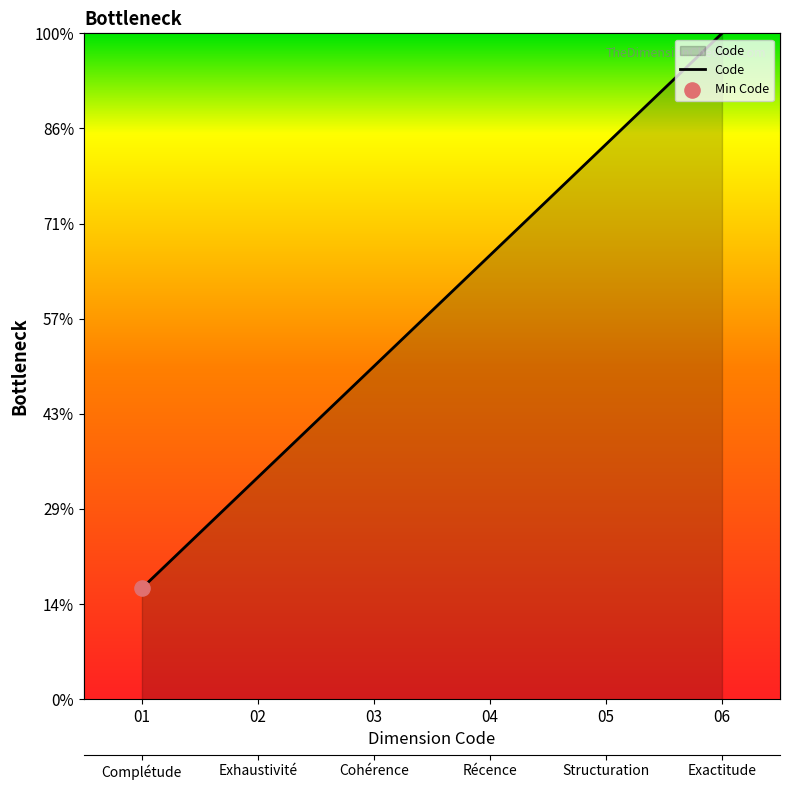

What is the change in value from 02 to 05?

+3.5